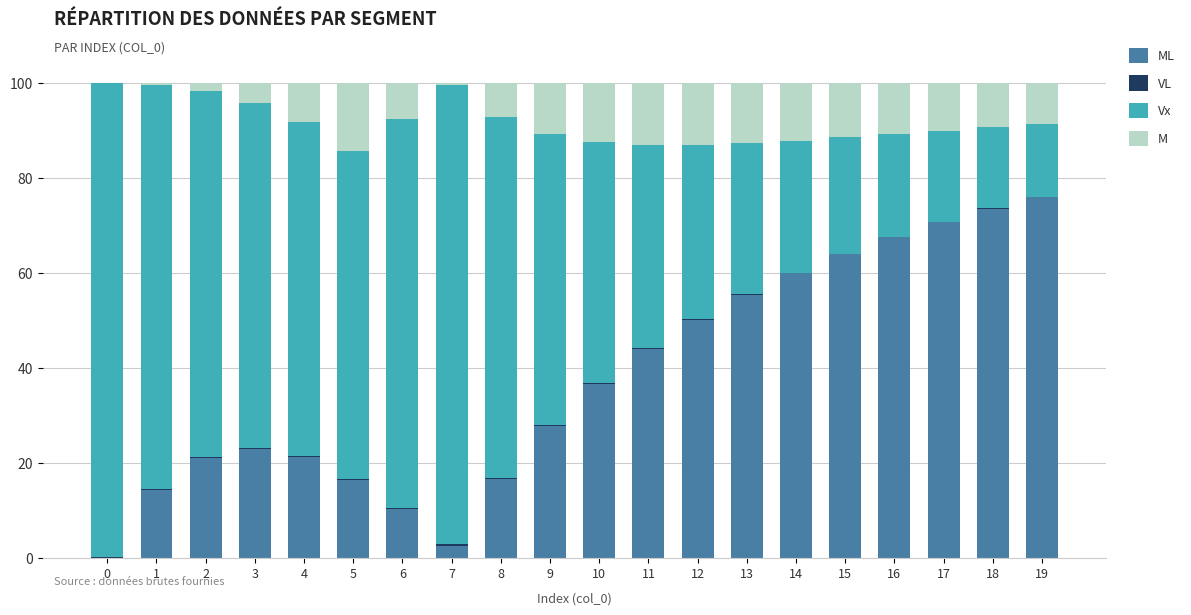

Are the bars grouped side by side (vs. stacked)?

No